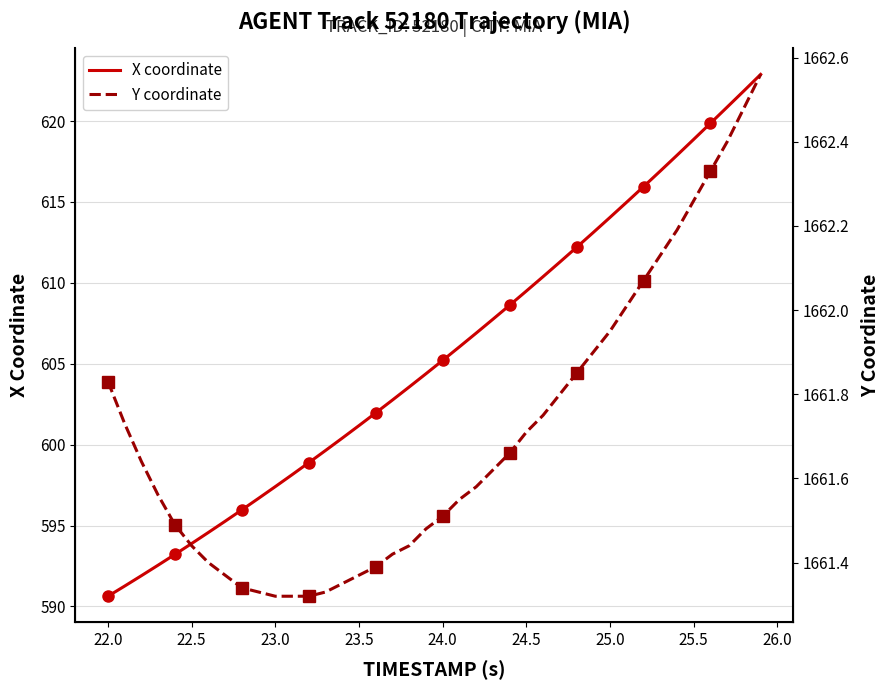

What is the greatest value displayed?

1662.6